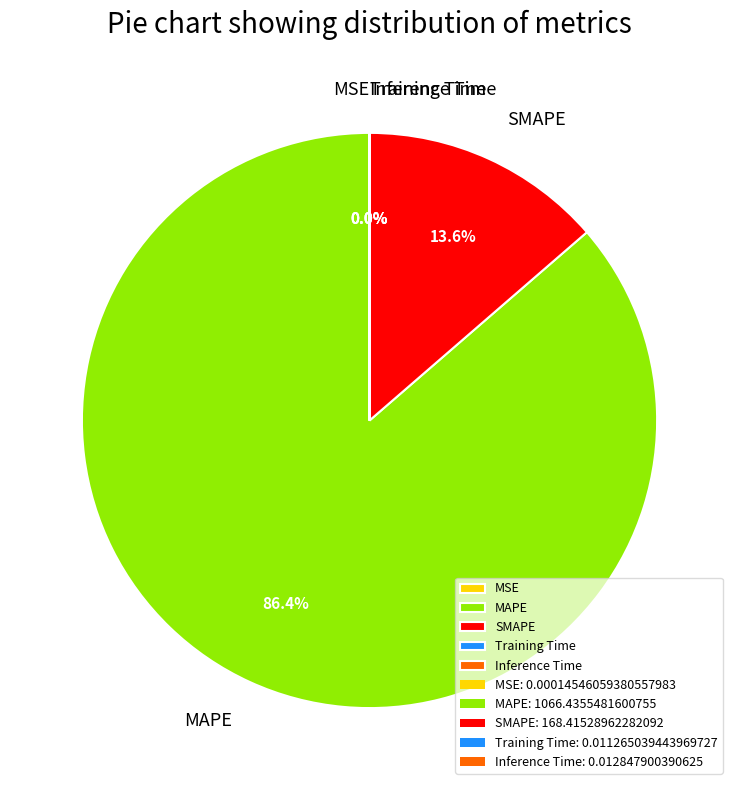

What is the largest slice in the pie chart?

MAPE